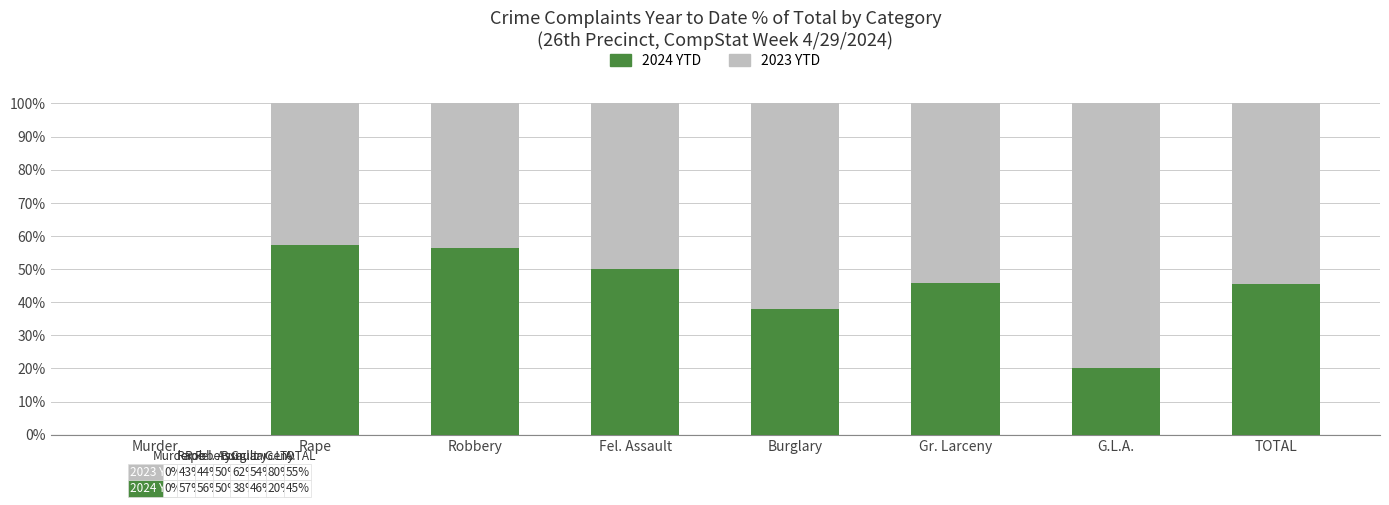

How many distinct data groups are displayed?

2